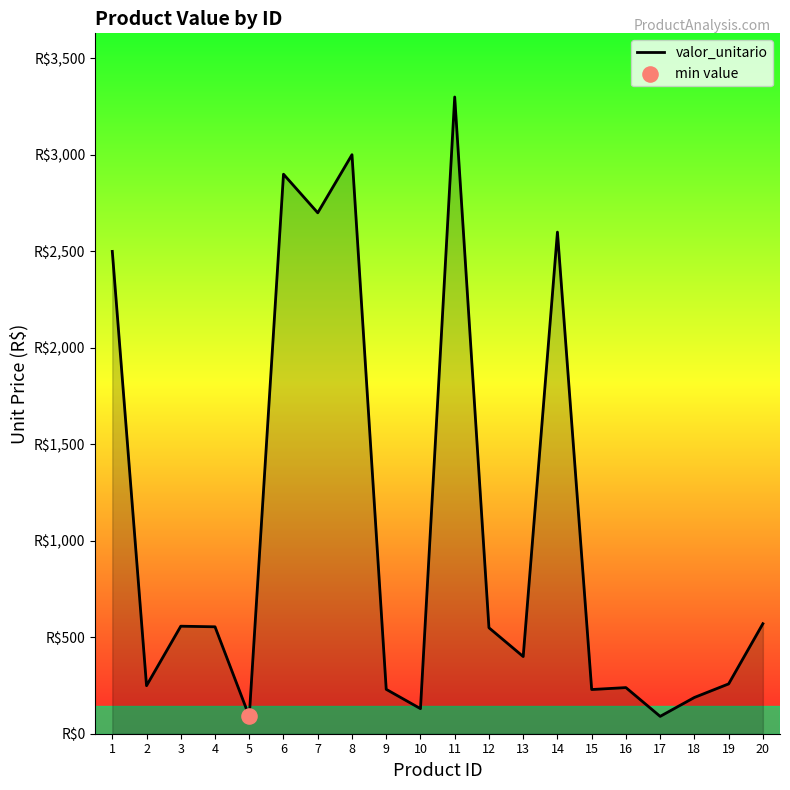

Between 16 and 4, which is larger?

4